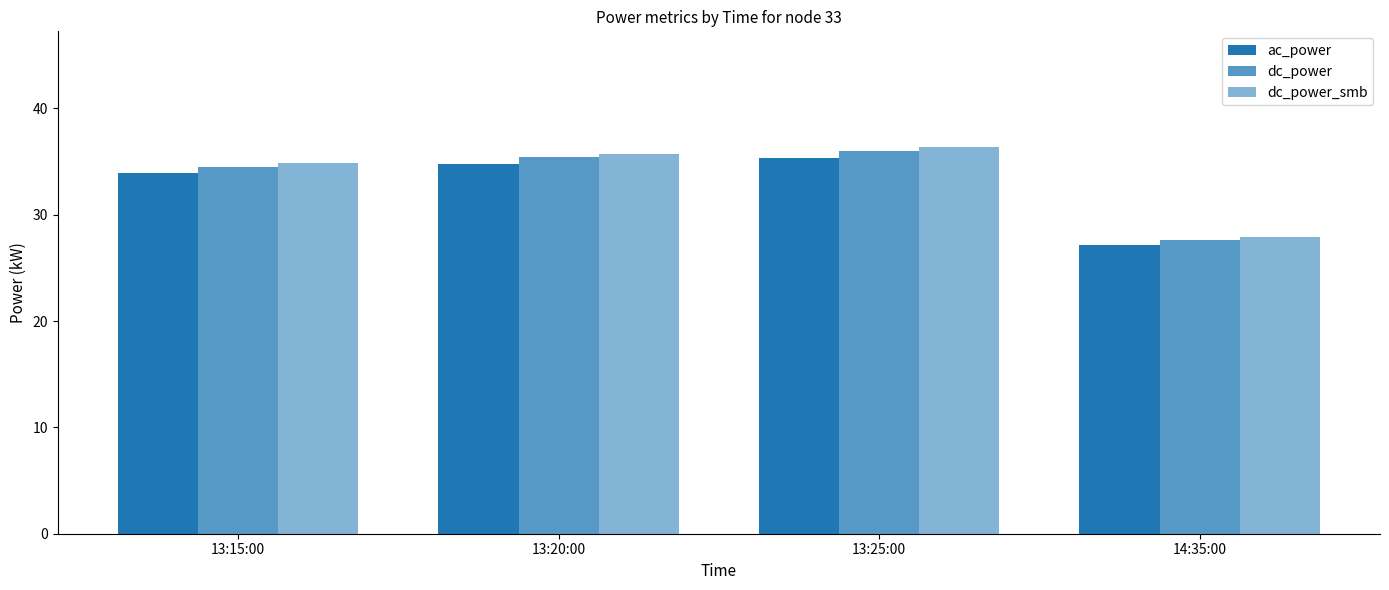

Reading left to right, what are all the values shown in this chart?

ac_power: 33.9	34.8	35.3	27.2
dc_power: 34.5	35.4	36.0	27.6
dc_power_smb: 34.9	35.8	36.3	27.9